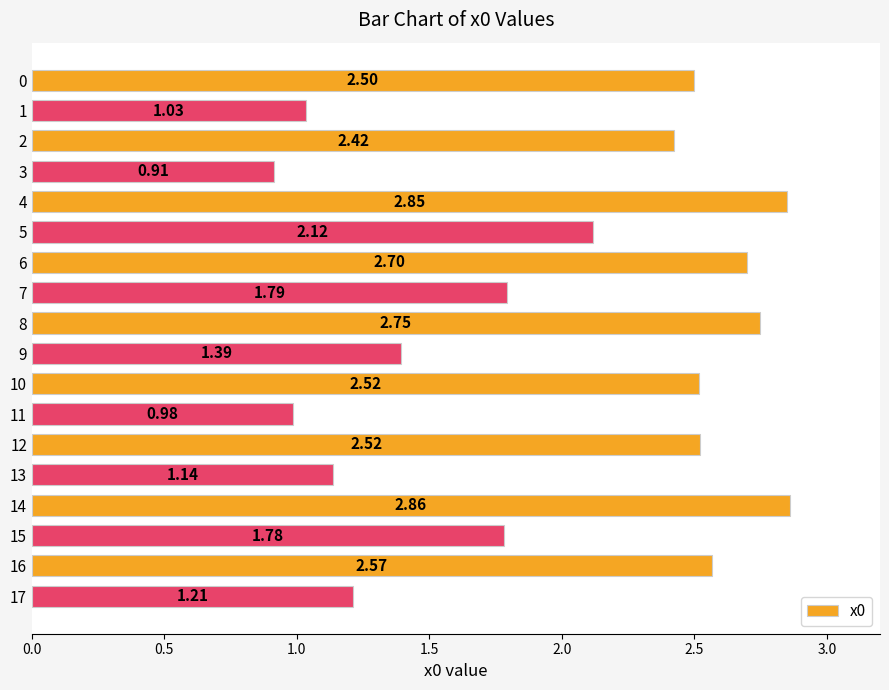

How many data points are above 2?

10